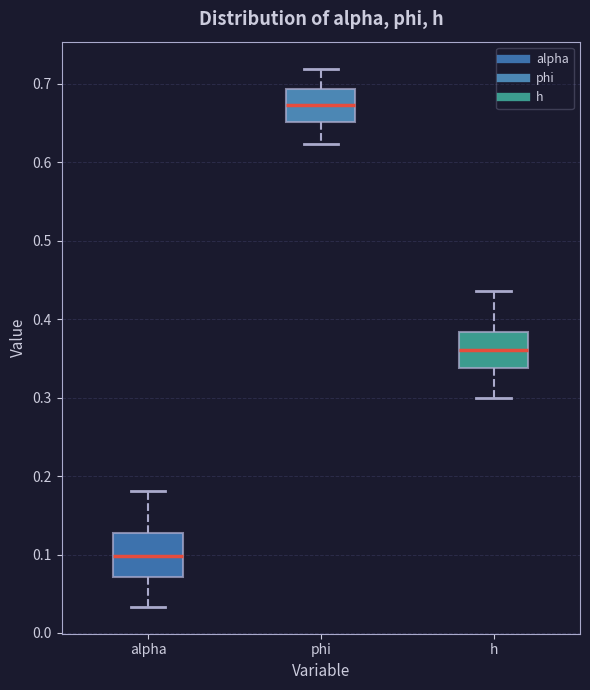

Reading left to right, read every box against the y-axis: the position of its median line, the range the box covers, and the ends of its whiskers. The values are not printed on the chart, so give them approximately, as read against the axis.

alpha: median 0.10, box 0.07 to 0.13, whiskers 0.03 to 0.18
phi: median 0.67, box 0.65 to 0.69, whiskers 0.62 to 0.72
h: median 0.36, box 0.34 to 0.38, whiskers 0.30 to 0.44